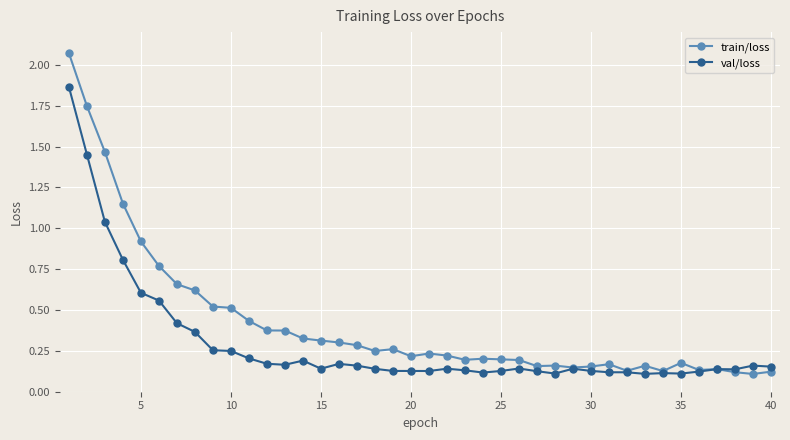

What is the difference between the second highest and second lowest values in the val/loss series?

1.3